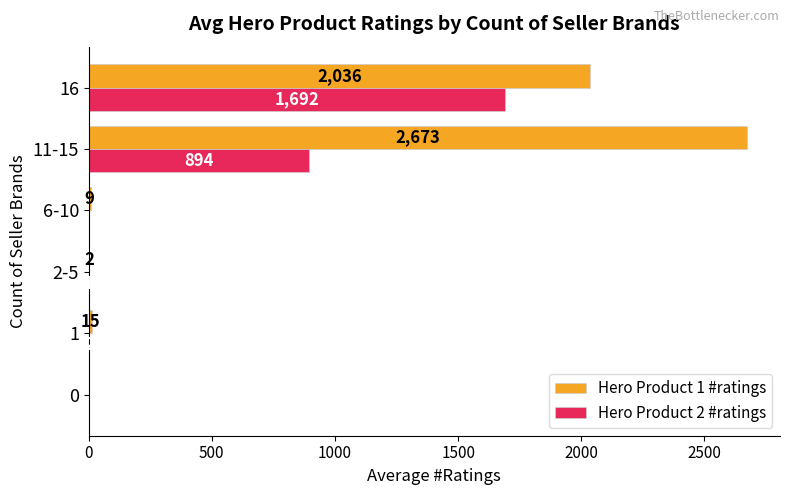

At which label is Hero Product 2 #ratings closest to 846?

11-15